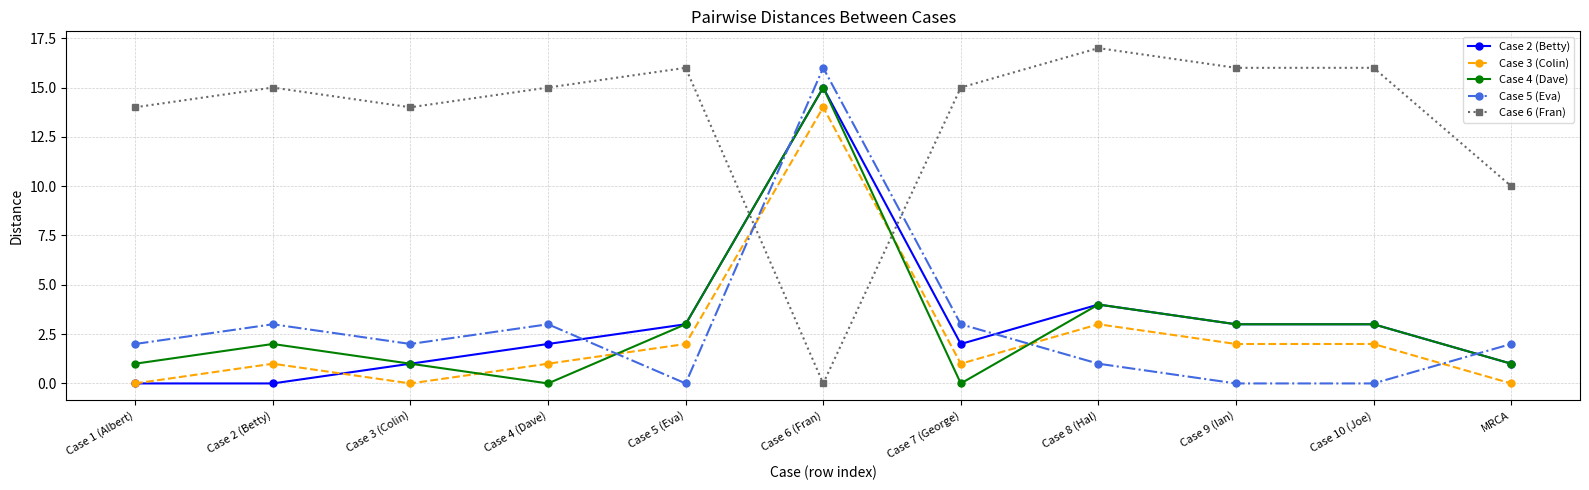

What is the difference between the second highest and minimum values in the Case 3 (Colin) series?

3